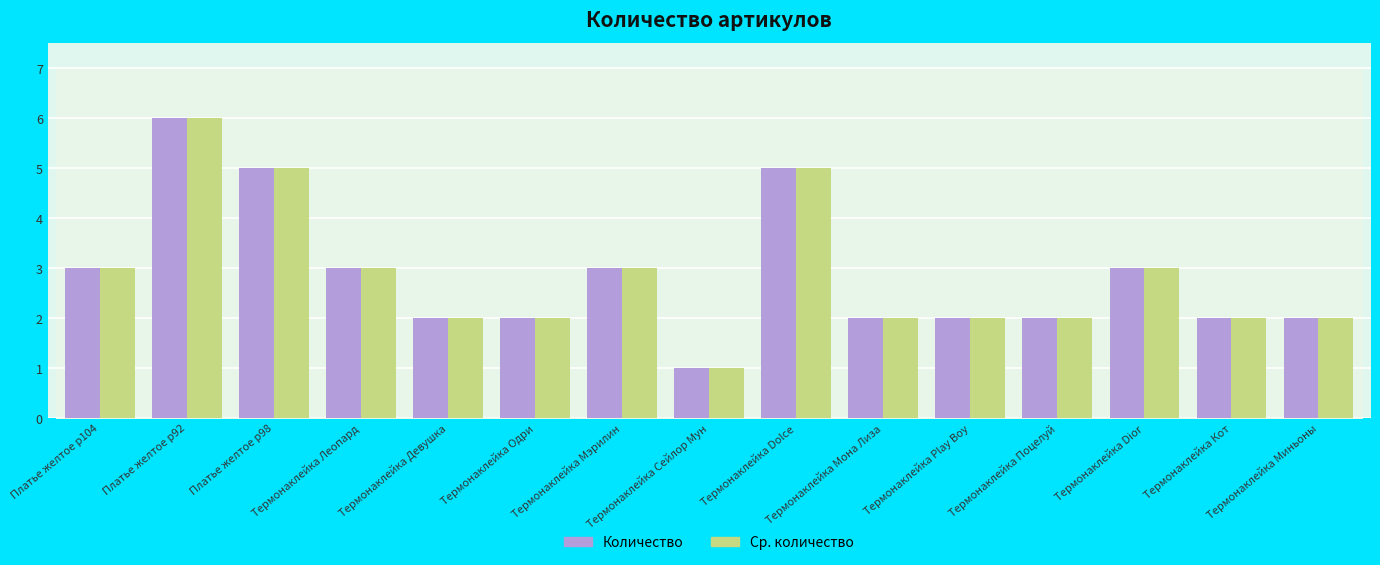

What is the minimum value shown in the chart?

1